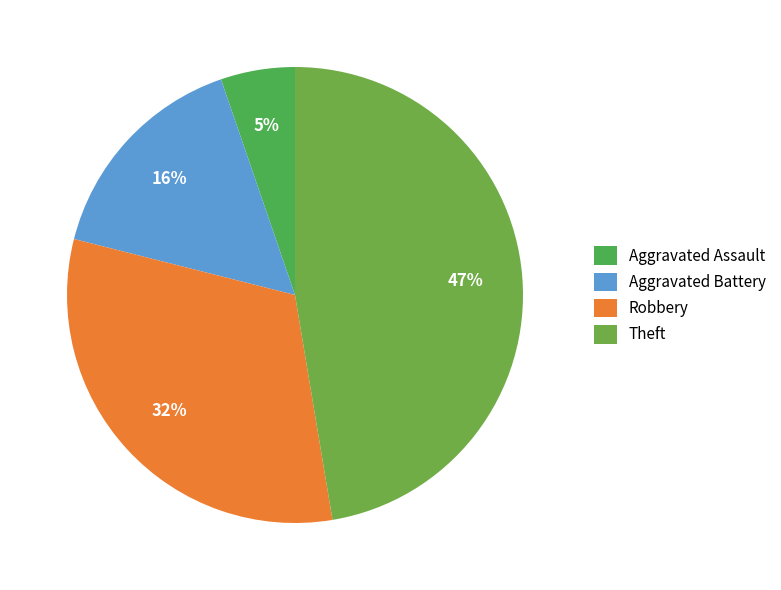

Which category has the biggest portion of the pie?

Theft